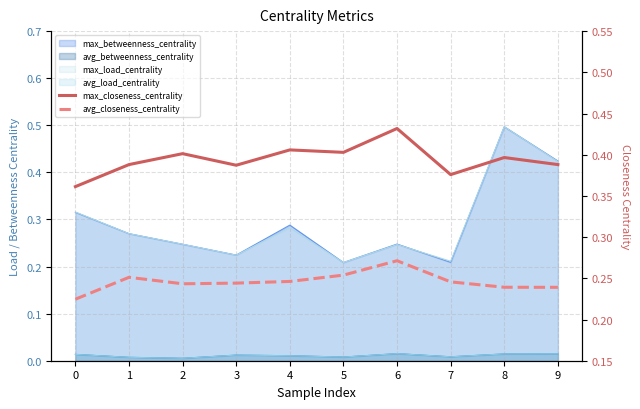

The avg_closeness_centrality series shows 0.2 at 5. True or false?

False